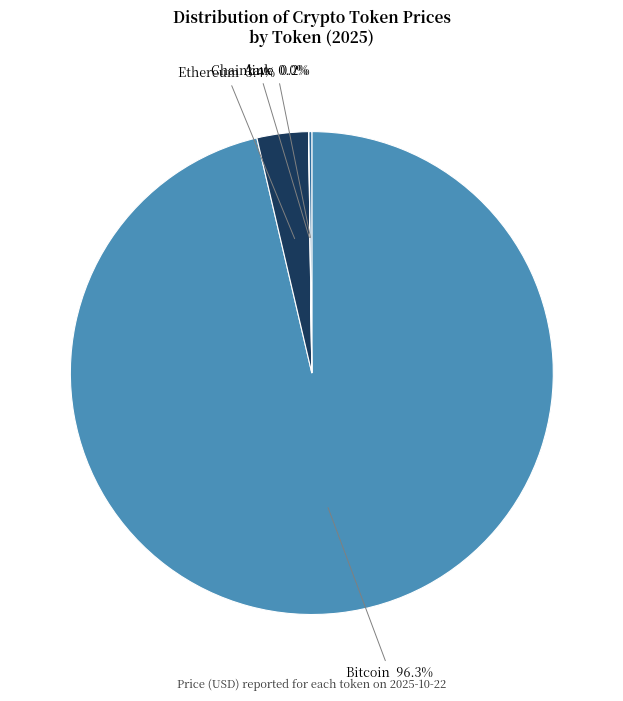

Does Bitcoin account for over 50% of the chart?

Yes